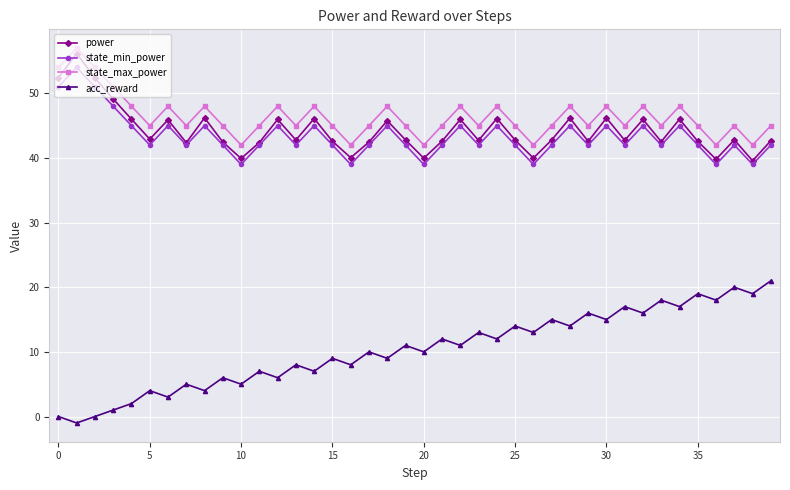

Which series has the largest range (max minus min)?

acc_reward